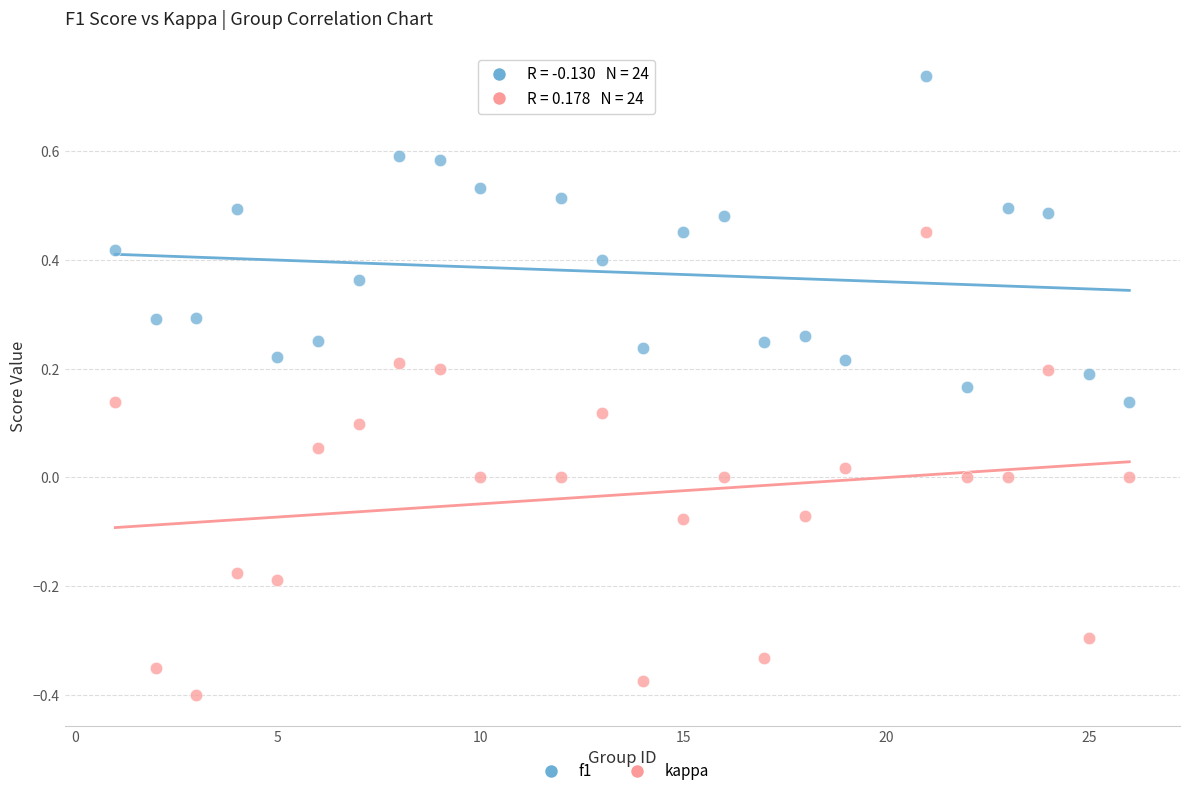

Across all data points, what is the range of X values (max minus min)?

25.0